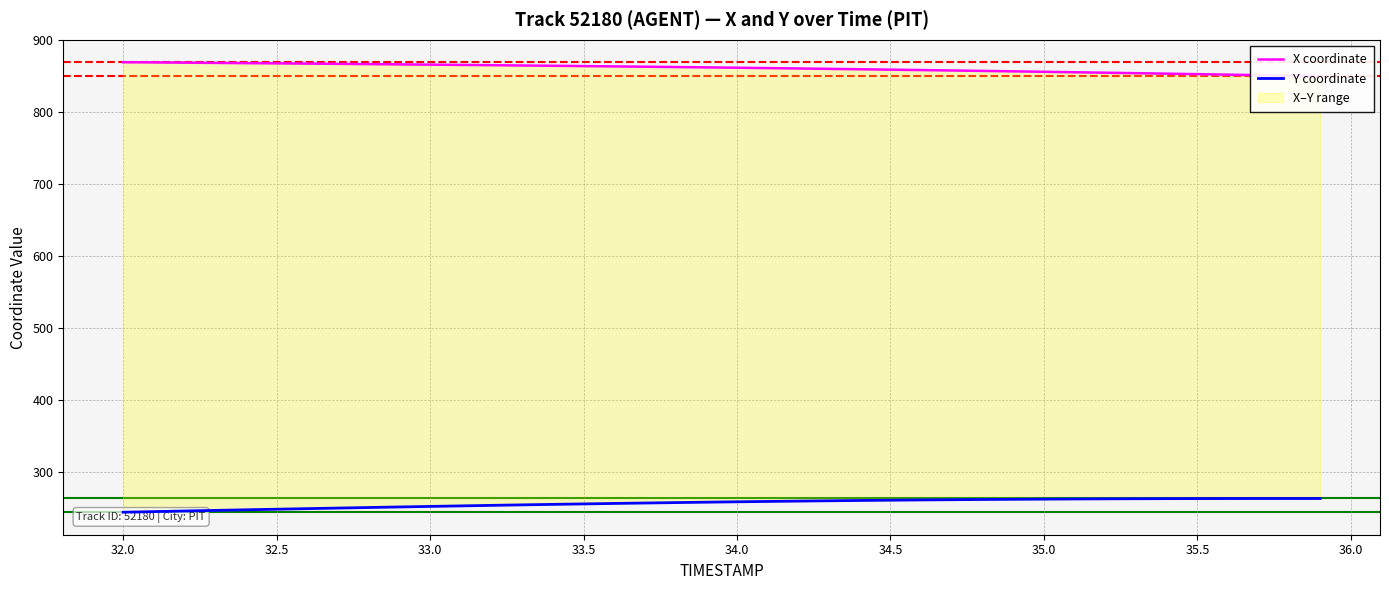

Does the chart have visible grid lines?

Yes